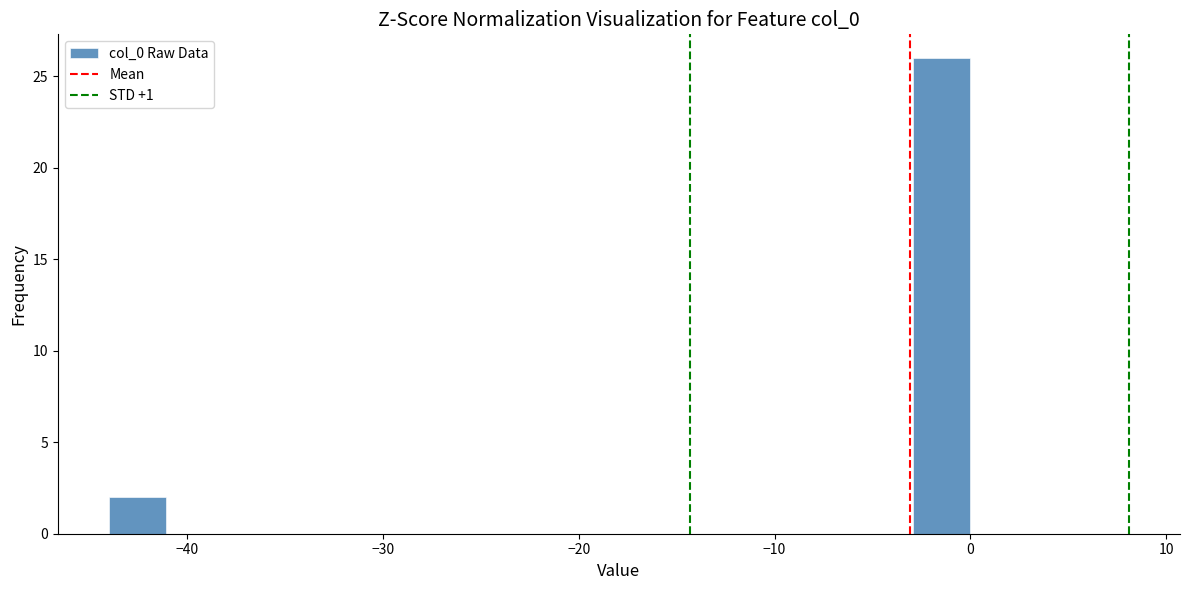

Read against the x-axis, roughly where is the centre of the tallest bar?

-1